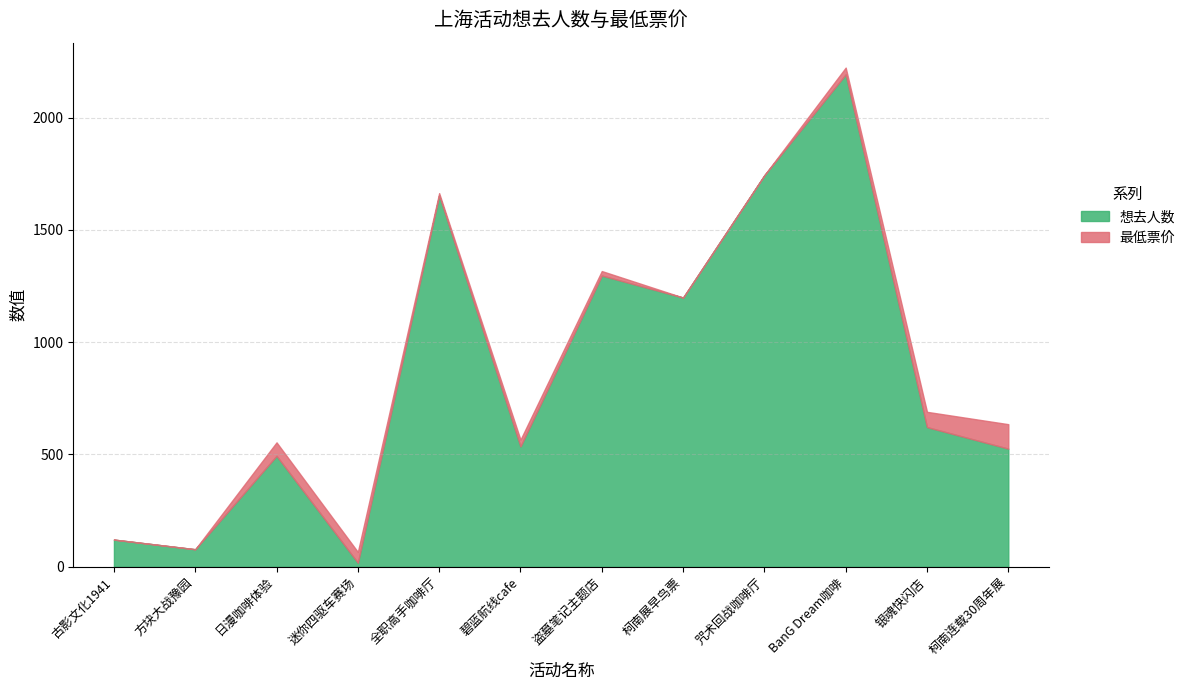

What is the value of the 5th point from the left?

1654